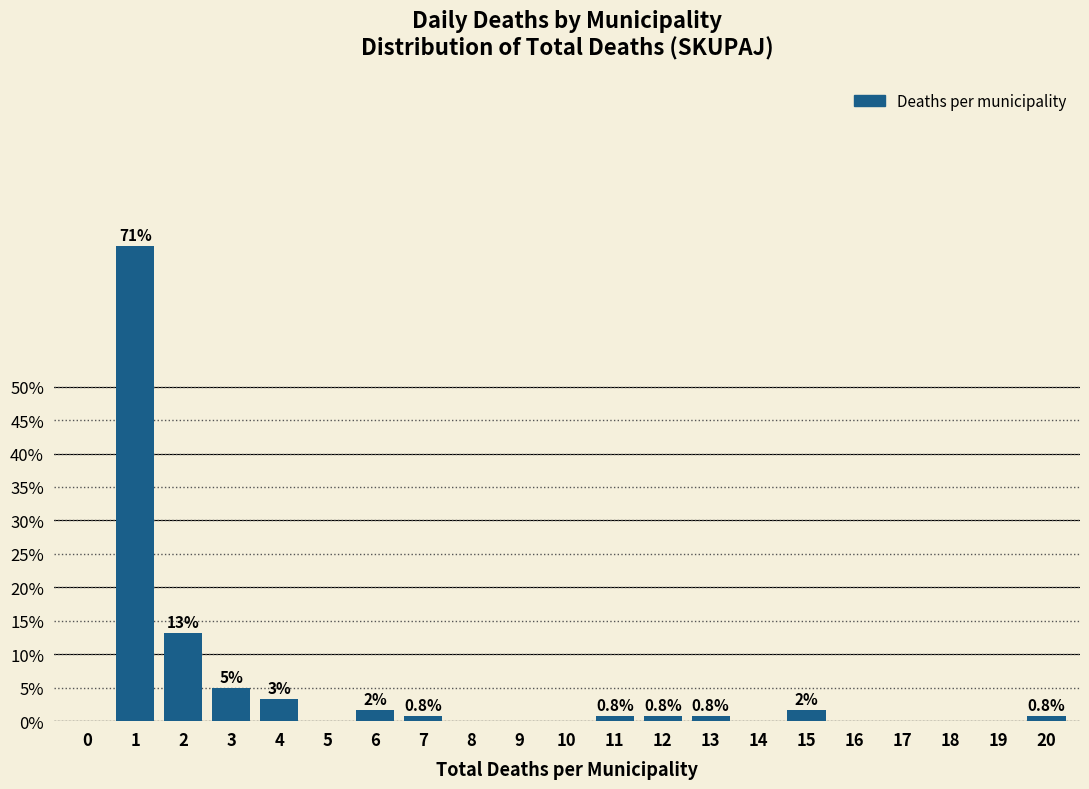

Is it true that the value at 0 is 43.3?

False